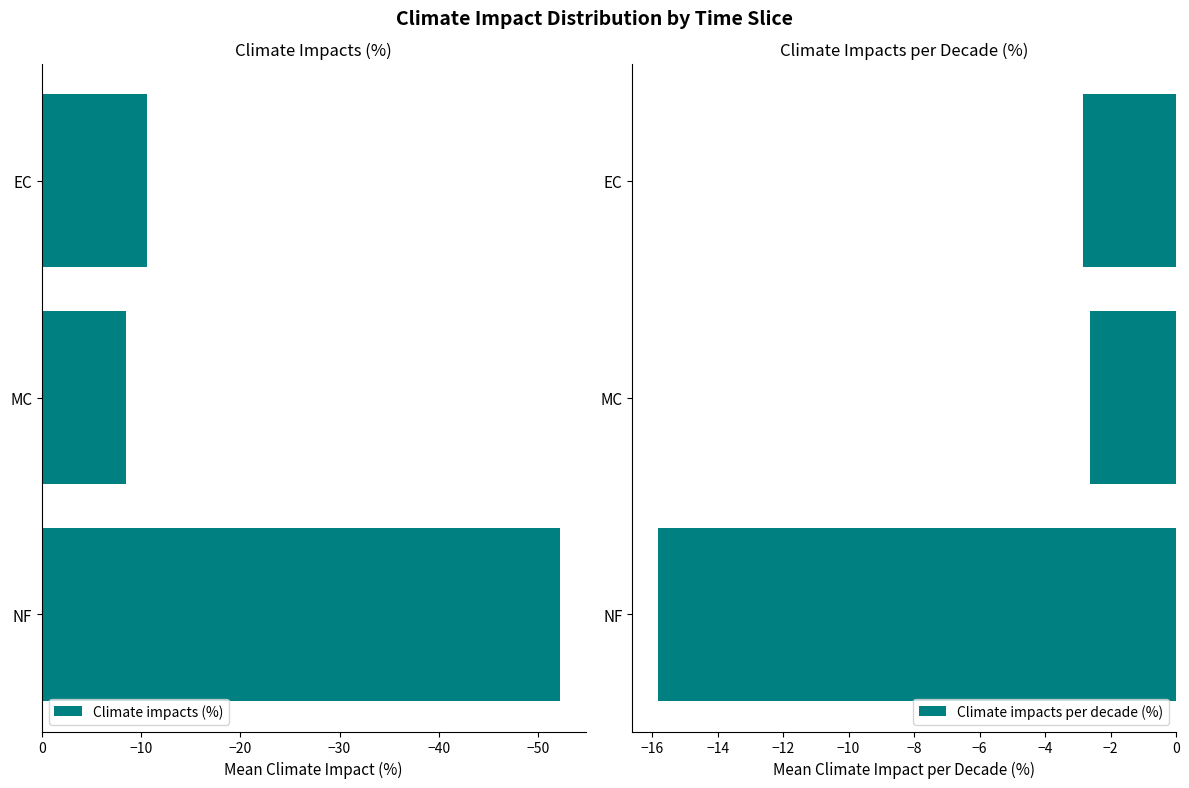

Which series has the widest spread of values?

Climate impacts (%)